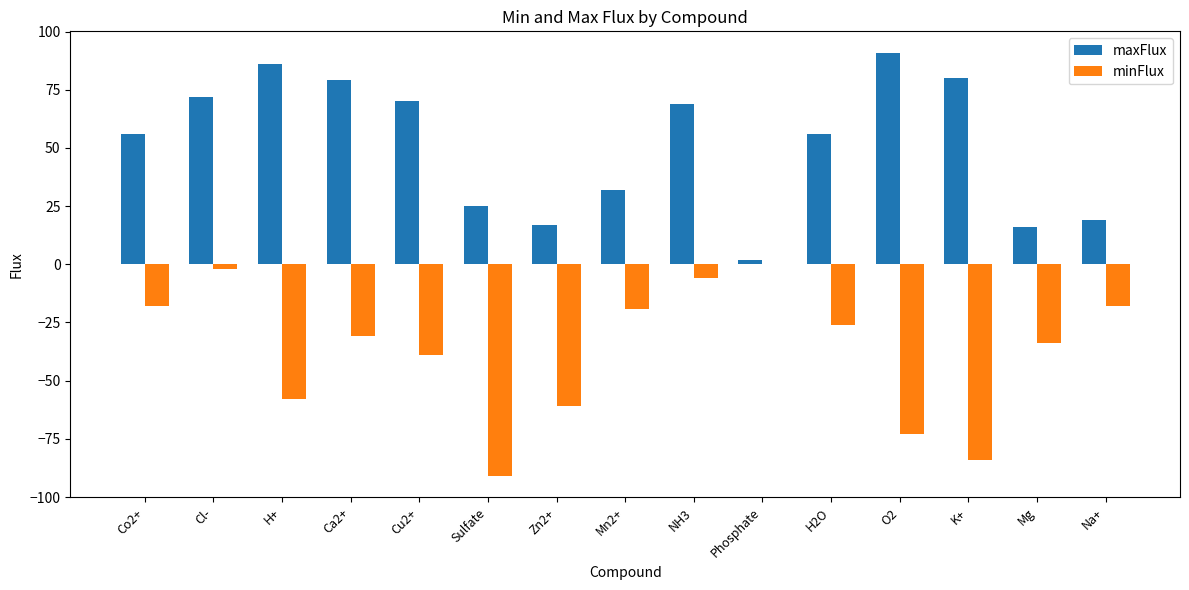

At which category does the chart reach its peak across all series?

O2